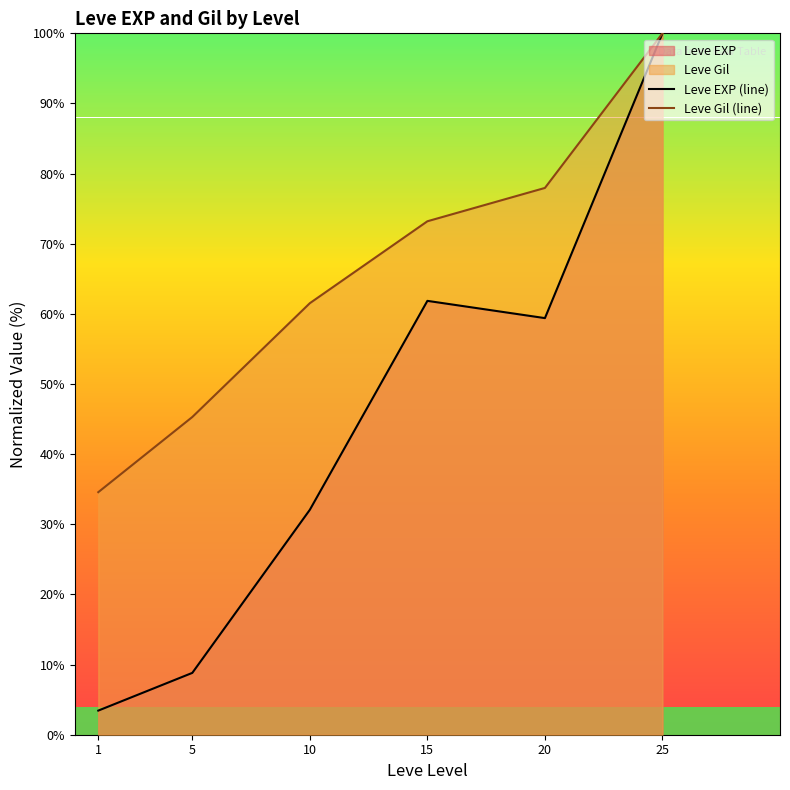

The Leve EXP (line) series shows 164.2 at 25. True or false?

False